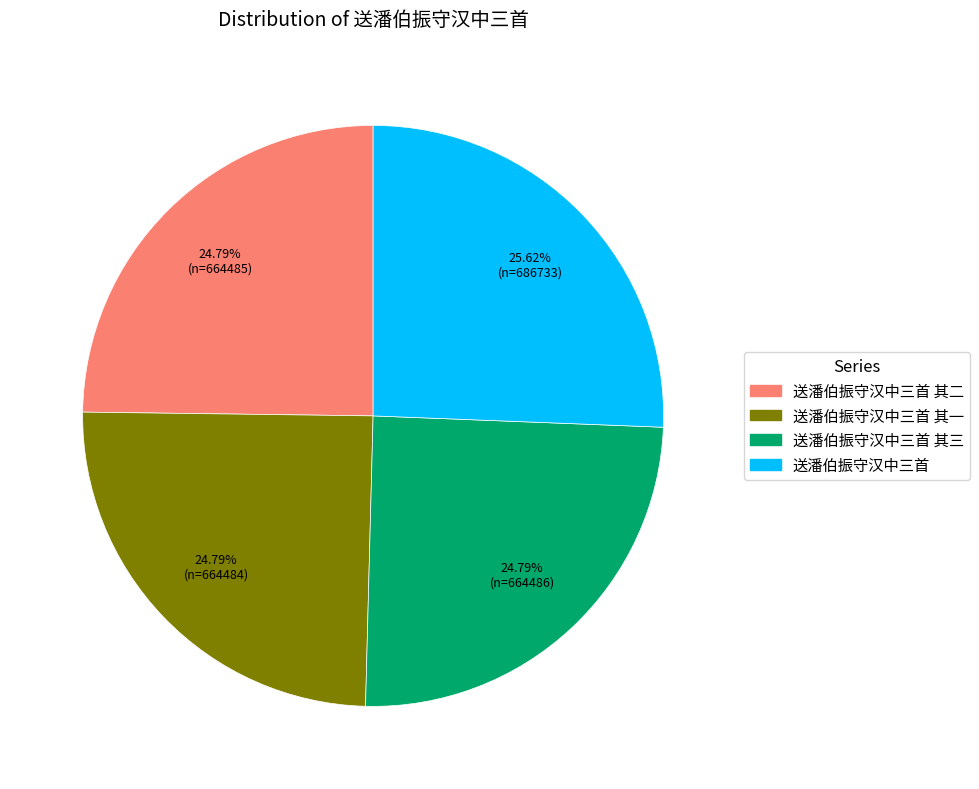

Is there any slice that represents more than half of the pie?

No